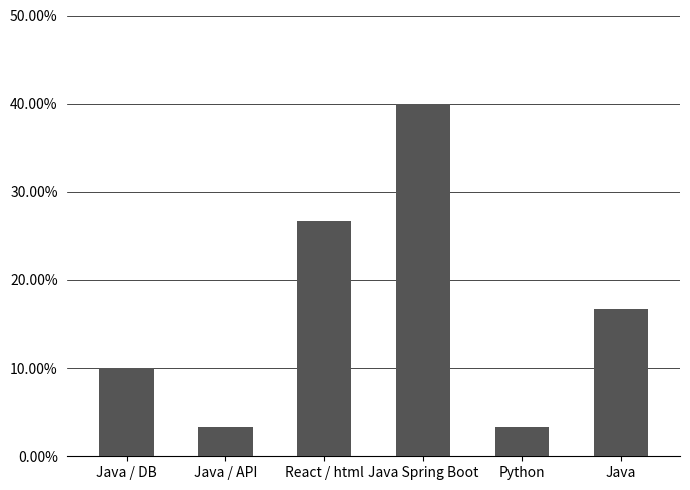

What is the change in value from Java / API to React / html?

+0.2